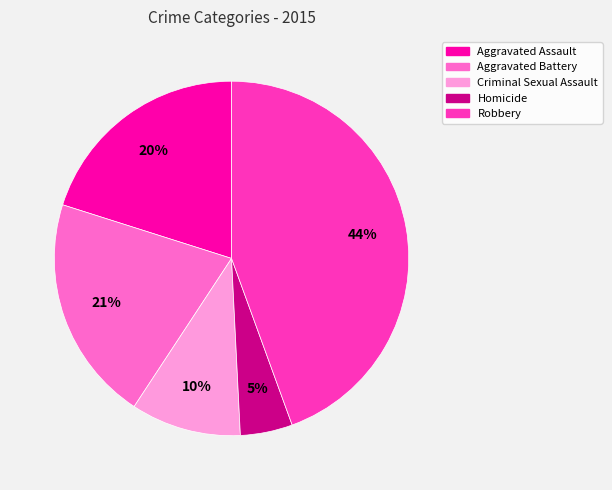

What percentage is the Aggravated Battery slice, to the nearest percent?

21%